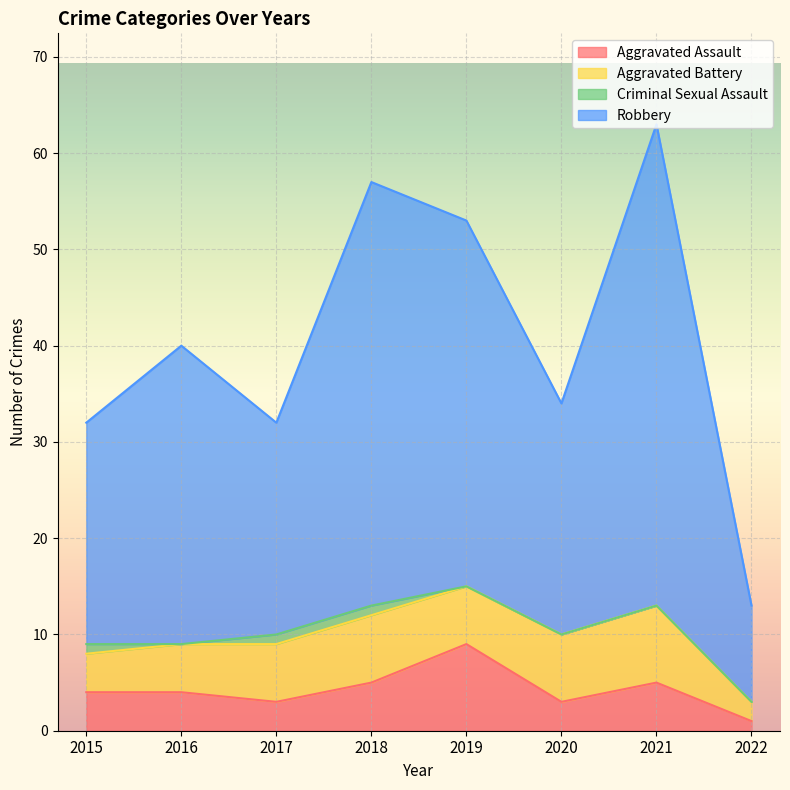

Which label corresponds to the smallest value in the chart?

2022